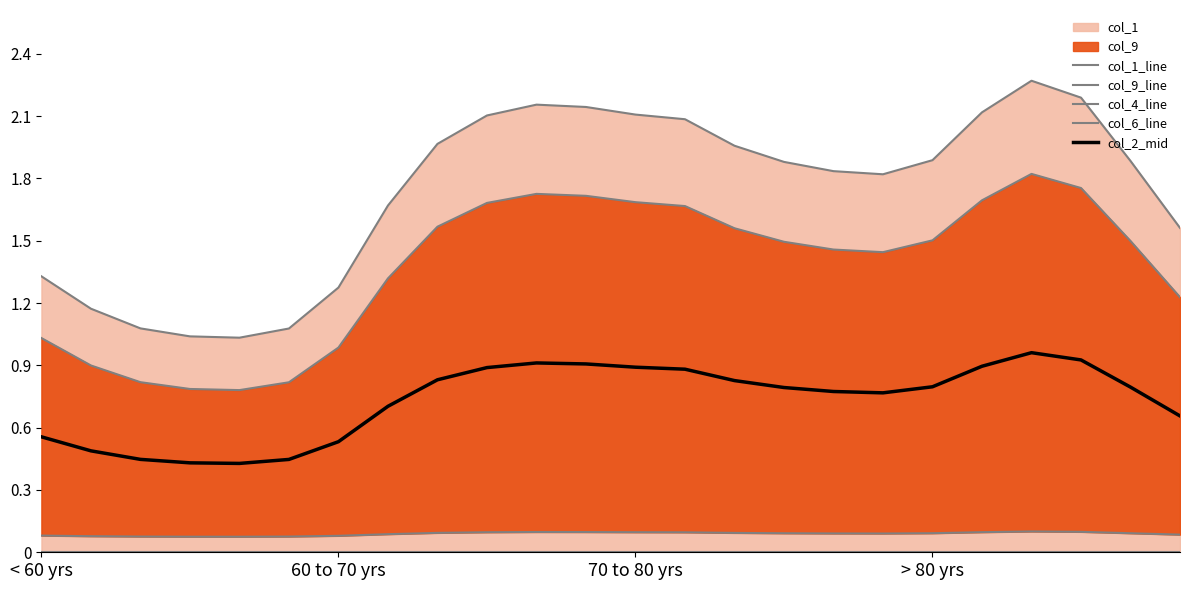

At which category does the chart reach its minimum across all series?

< 60 yrs